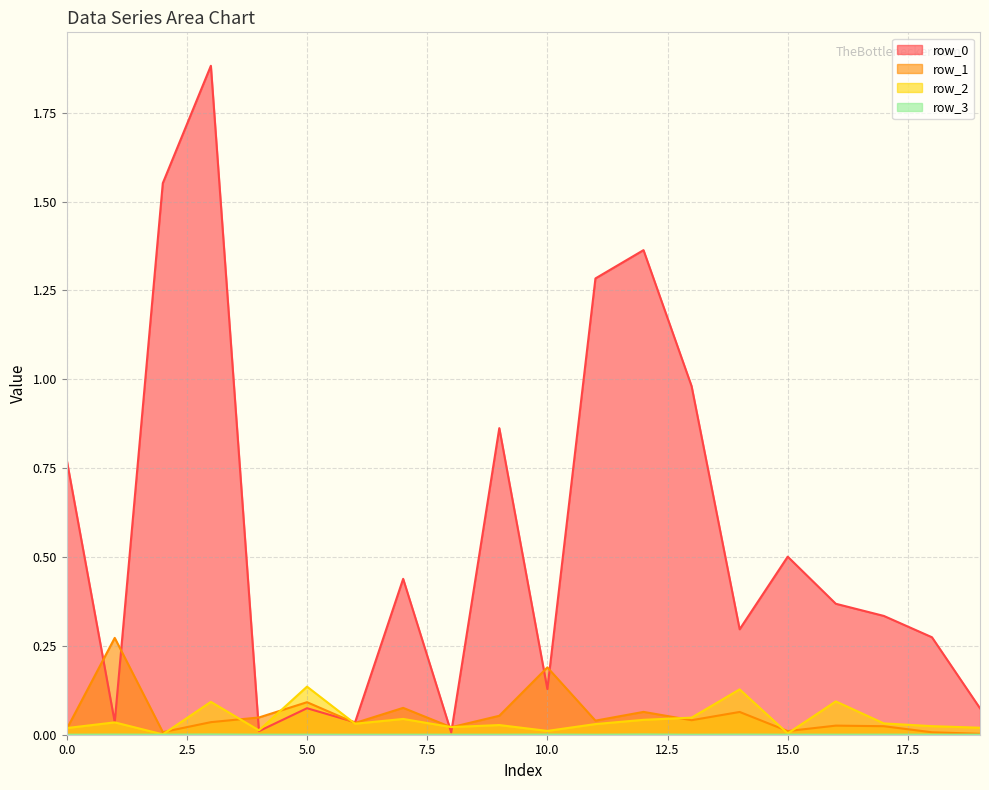

Rank the series at 3 from lowest to highest value.

row_3, row_1, row_2, row_0